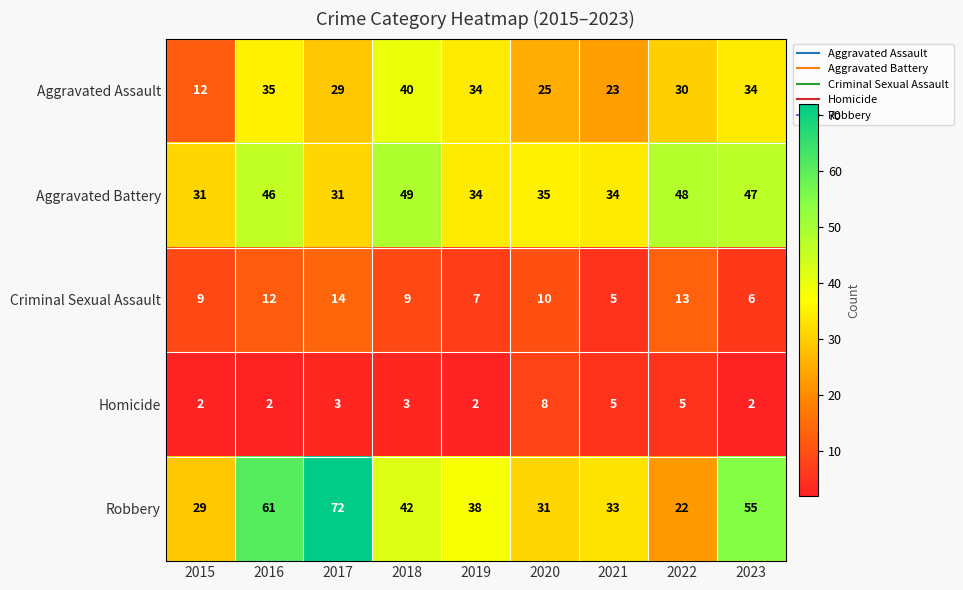

What is the spread (max minus min) of values at 2015?

29